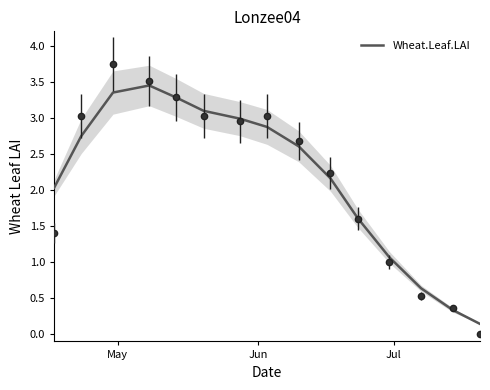

What is the difference between the maximum and second lowest values?

3.1